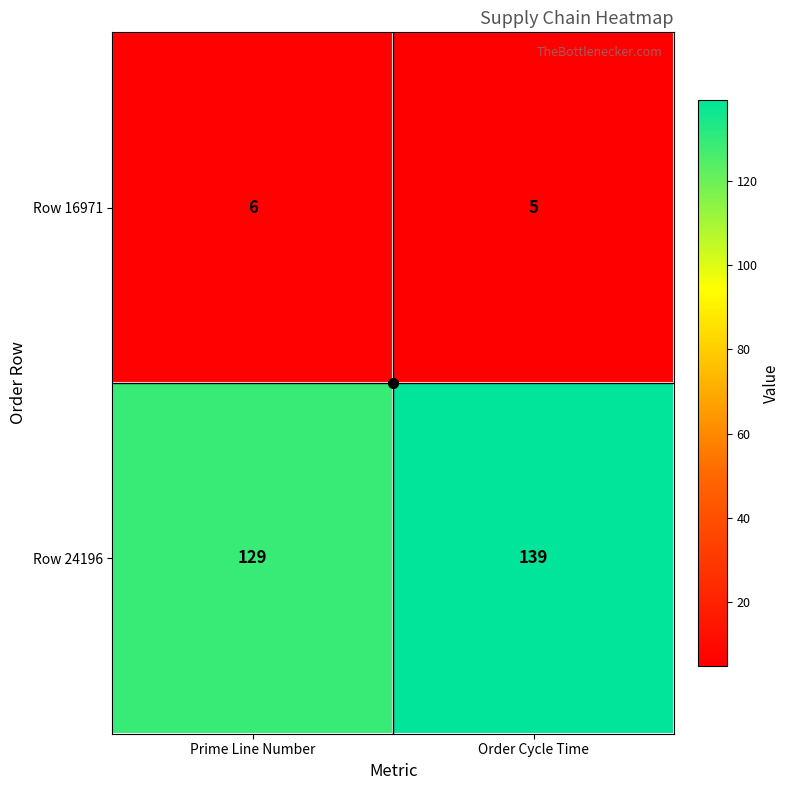

What is the difference between the Row 24196 values at Order Cycle Time and Prime Line Number?

10